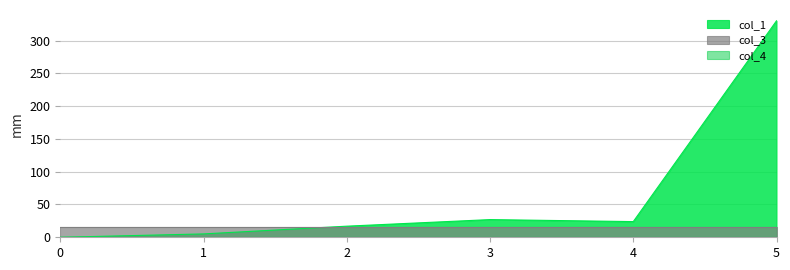

Where is the first local minimum for col_1?

4